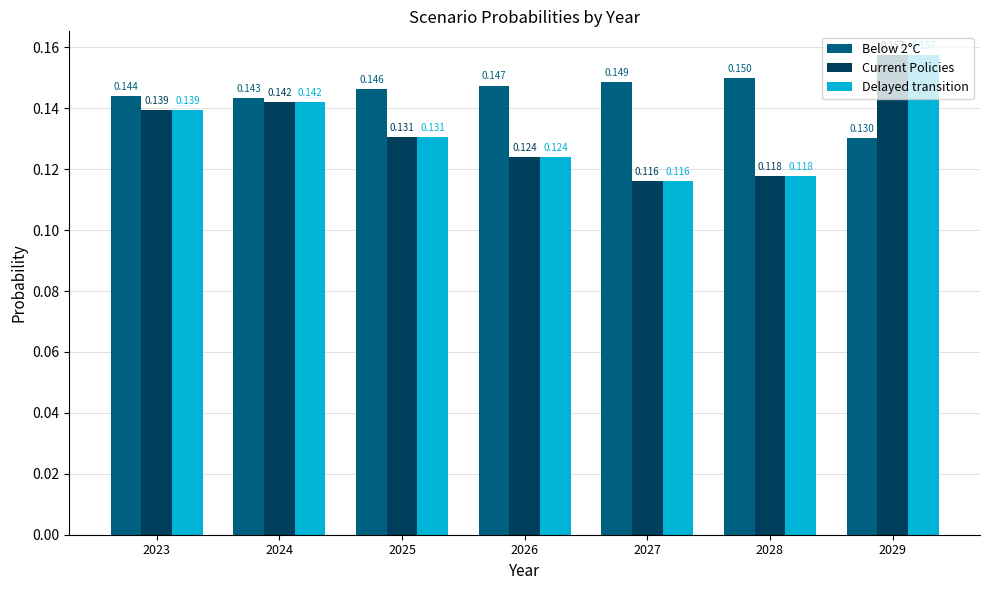

Is the value of Below 2°C at 2028 greater than the value of Current Policies at 2025?

Yes